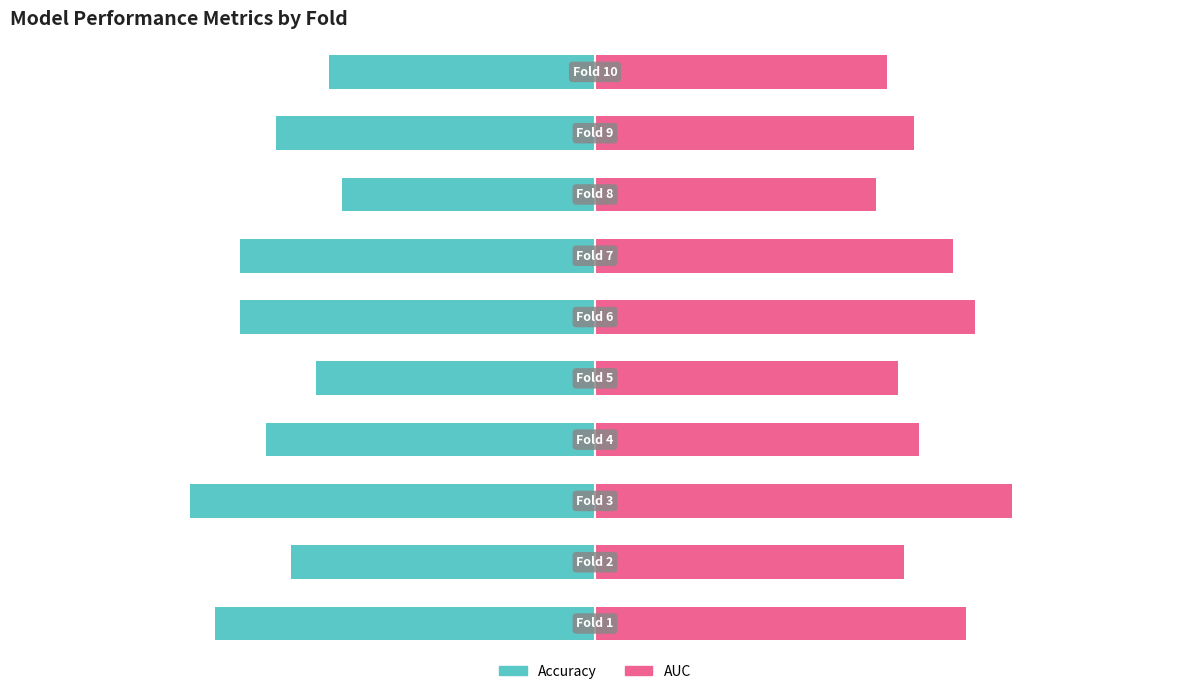

How many data points does each series have?

10